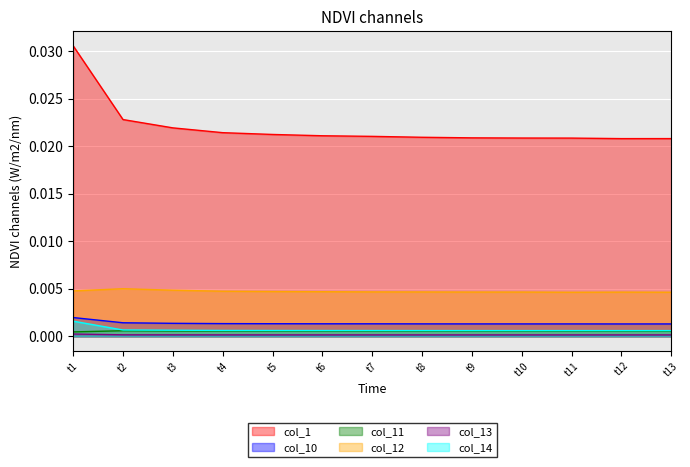

Which series has the widest spread of values?

col_1